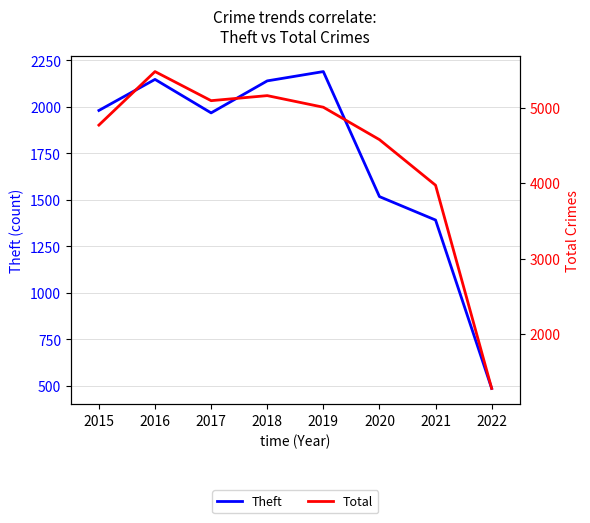

Rank the series by their maximum value, from lowest to highest.

Theft, Total